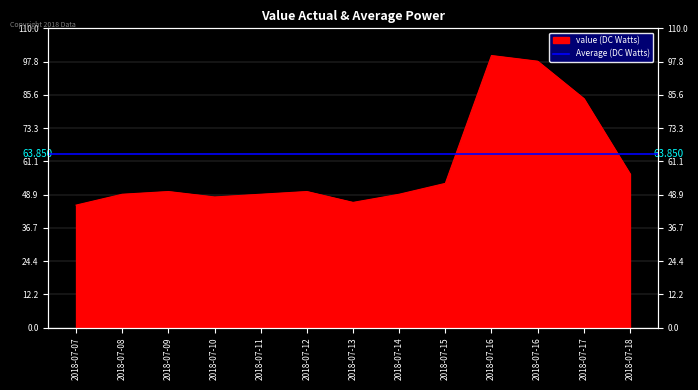

What is the value of the 3rd point from the left?

50.0